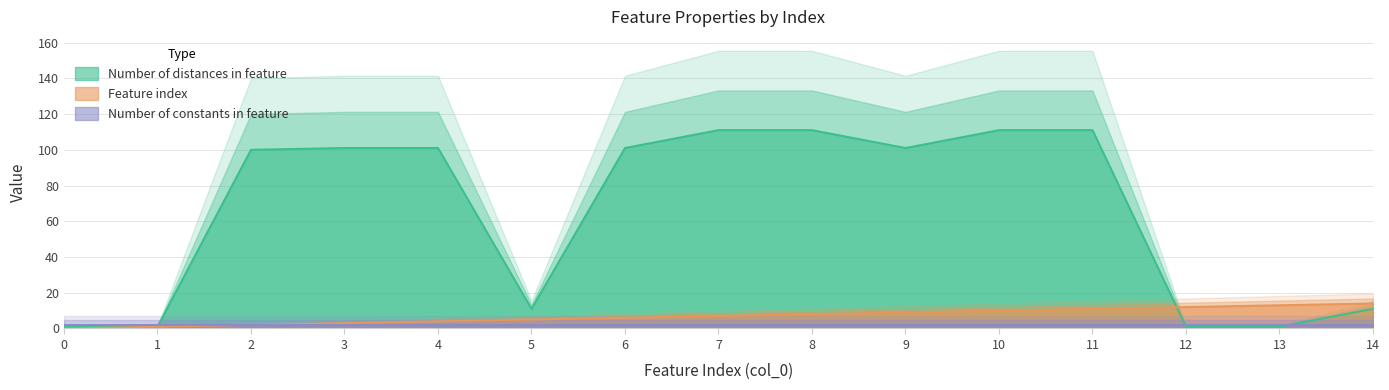

True or false: Feature index has a value of 9 at 9.

True